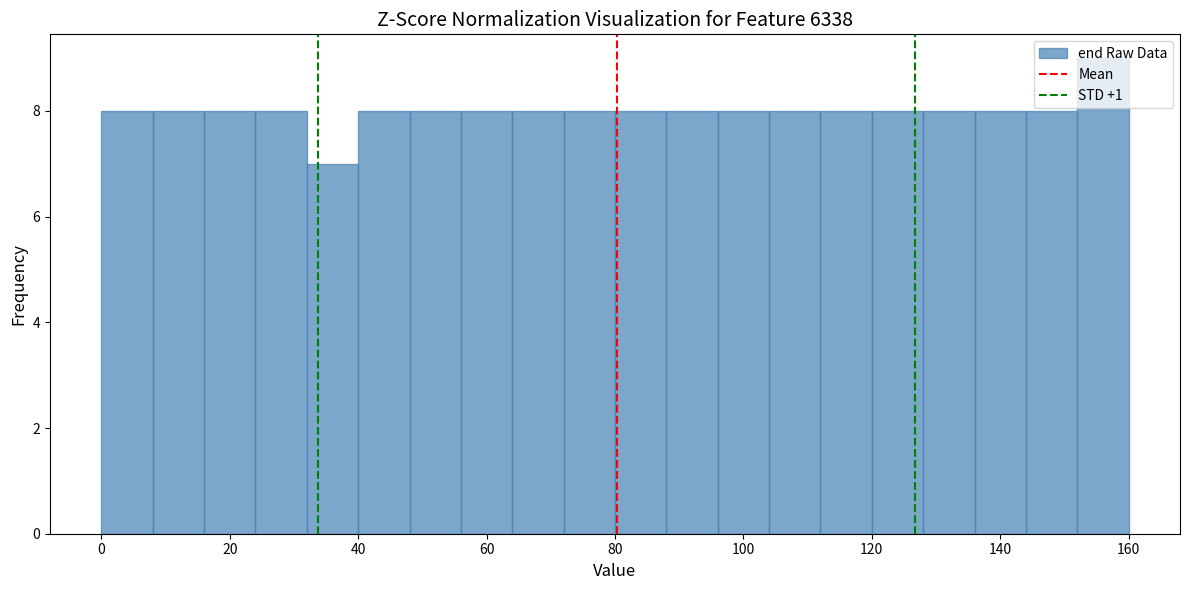

Reading left to right, transcribe this chart: for each bar, give the range it covers on the x-axis and its height. The values are not printed on the chart, so give them approximately, as read against the axis.

0 to 8: 8
8 to 16: 8
16 to 24: 8
24 to 32: 8
32 to 40: 7
40 to 48: 8
48 to 56: 8
56 to 64: 8
64 to 72: 8
72 to 80: 8
80 to 88: 8
88 to 96: 8
96 to 104: 8
104 to 112: 8
112 to 120: 8
120 to 128: 8
128 to 136: 8
136 to 144: 8
144 to 152: 8
152 to 160: 9